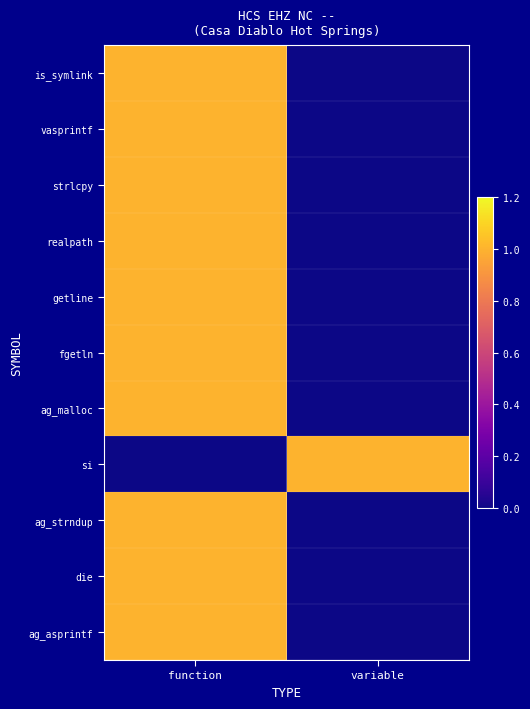

How many series are shown in this chart?

11